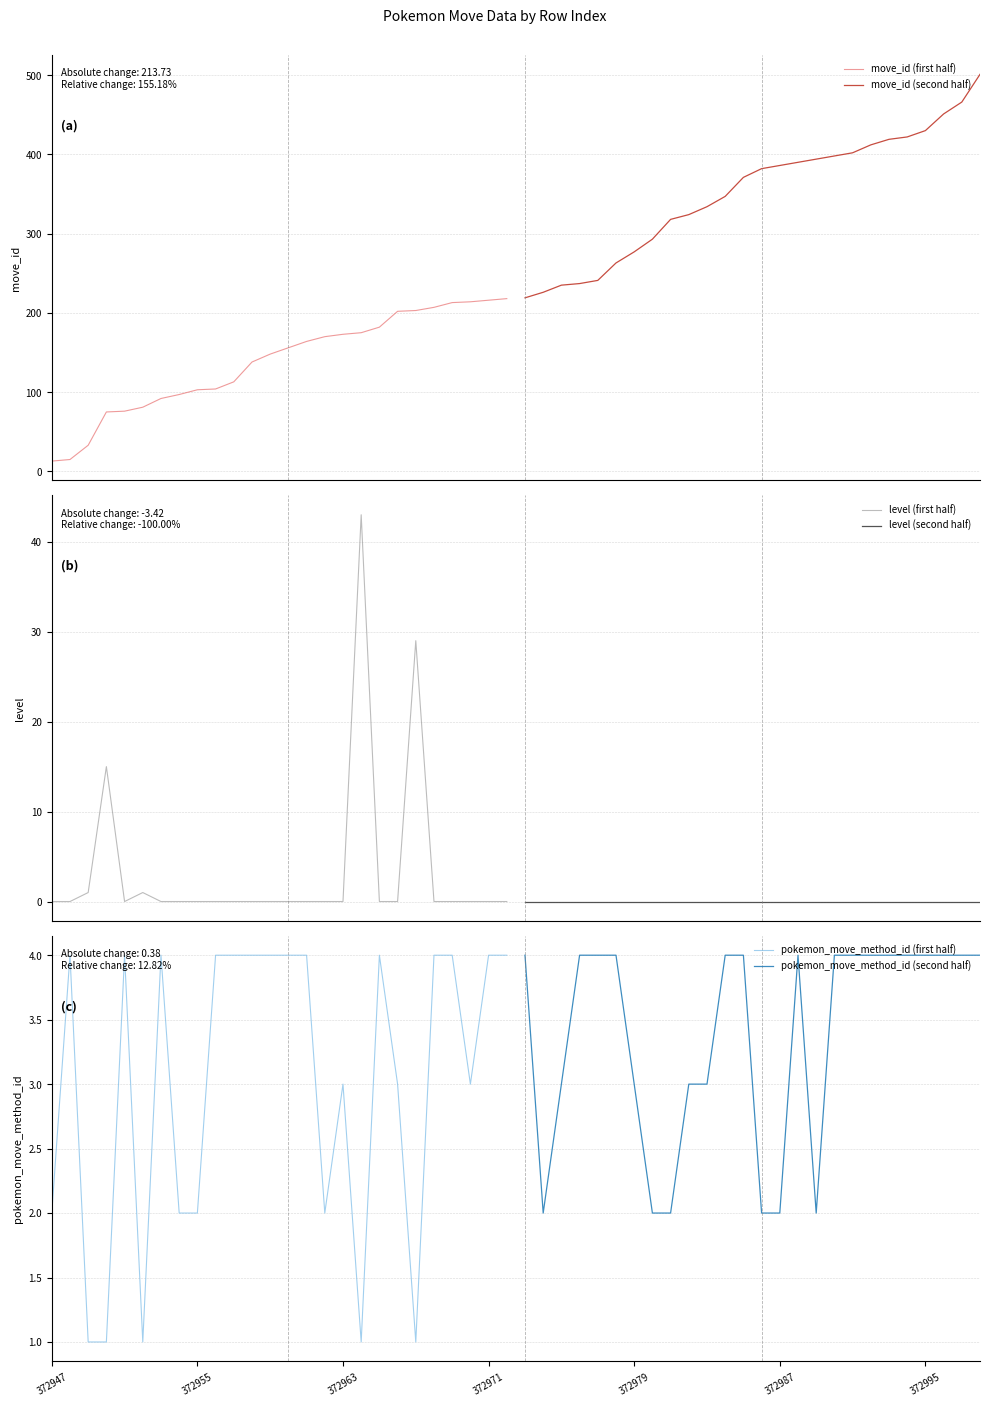

Which series has the largest range (max minus min)?

move_id (second half)